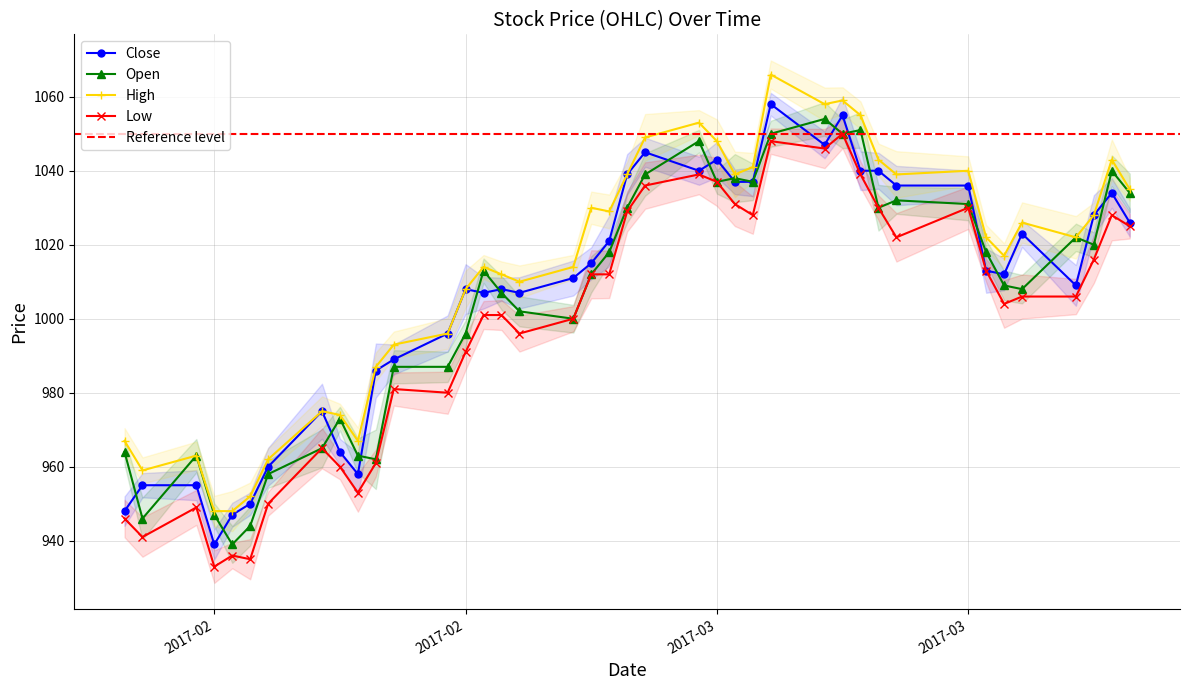

True or false: Open and Low intersect in this chart.

False